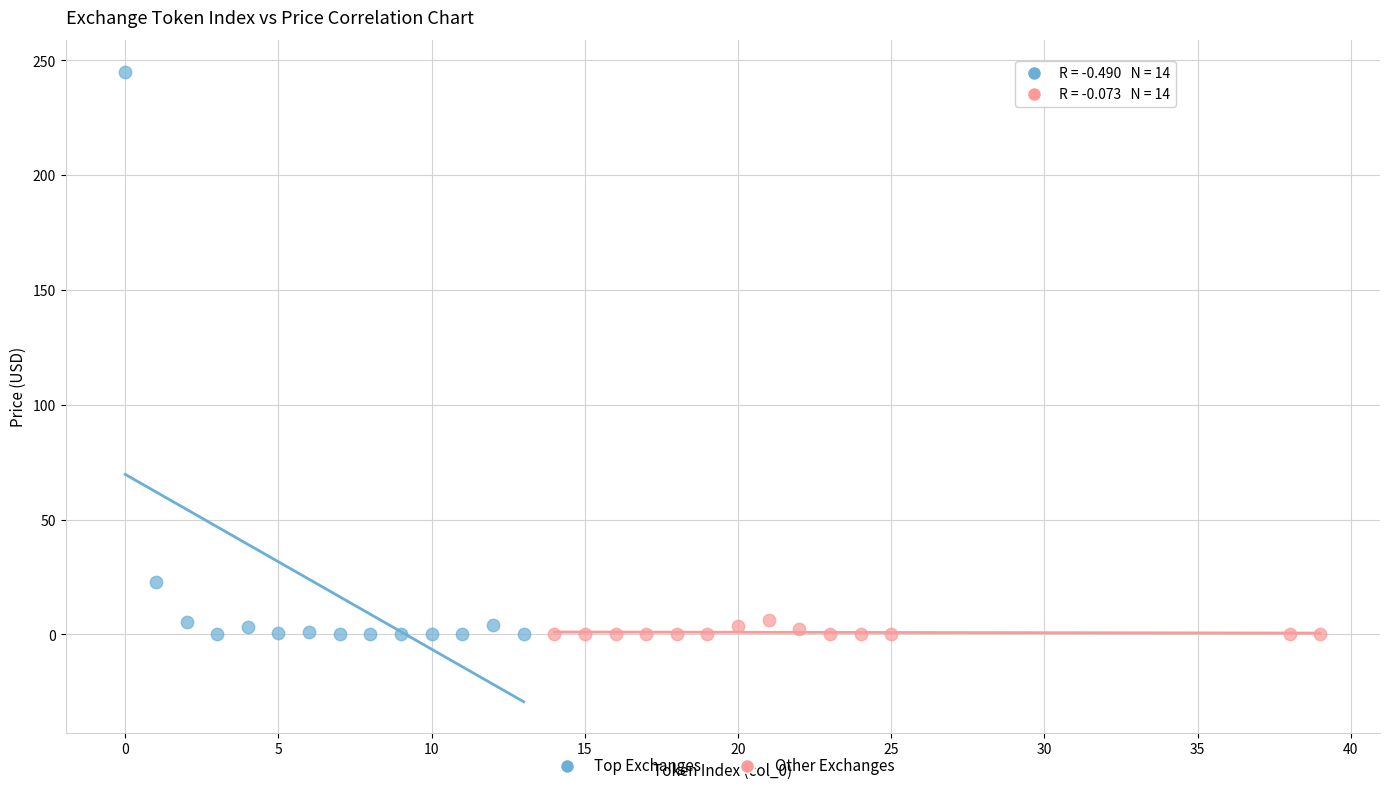

Which series has the widest spread of Y values?

Top Exchanges